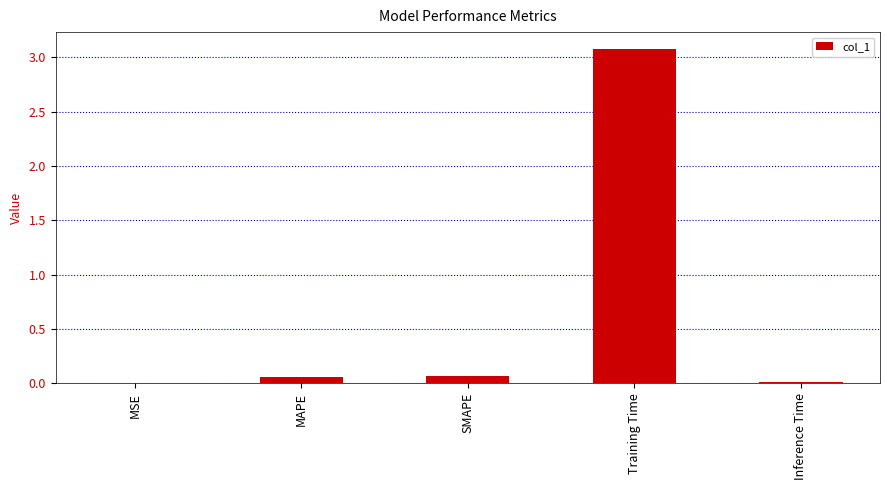

How many series are shown in this chart?

1